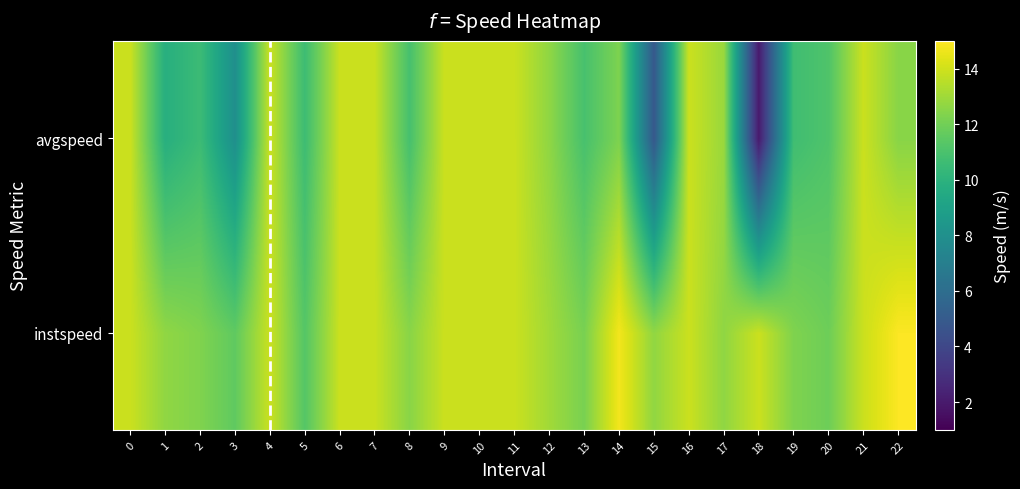

List the series in order of their overall mean, lowest first.

avgspeed, instspeed